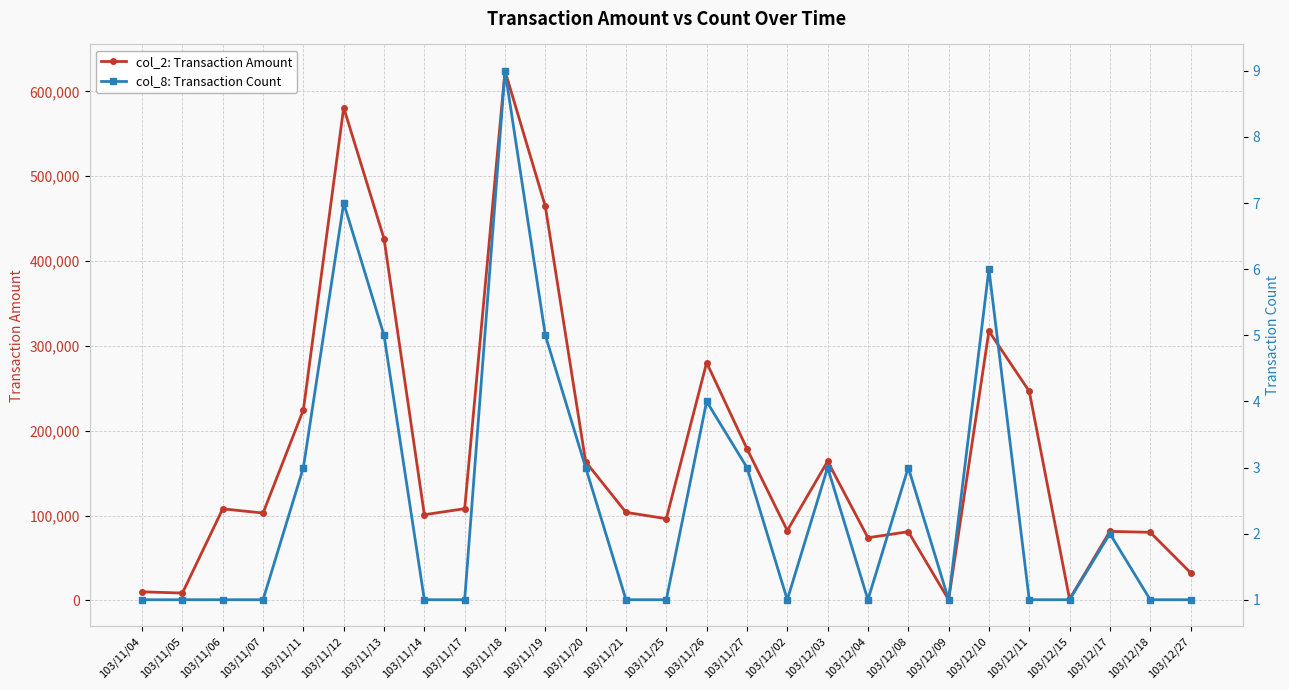

How many series are shown in this chart?

2